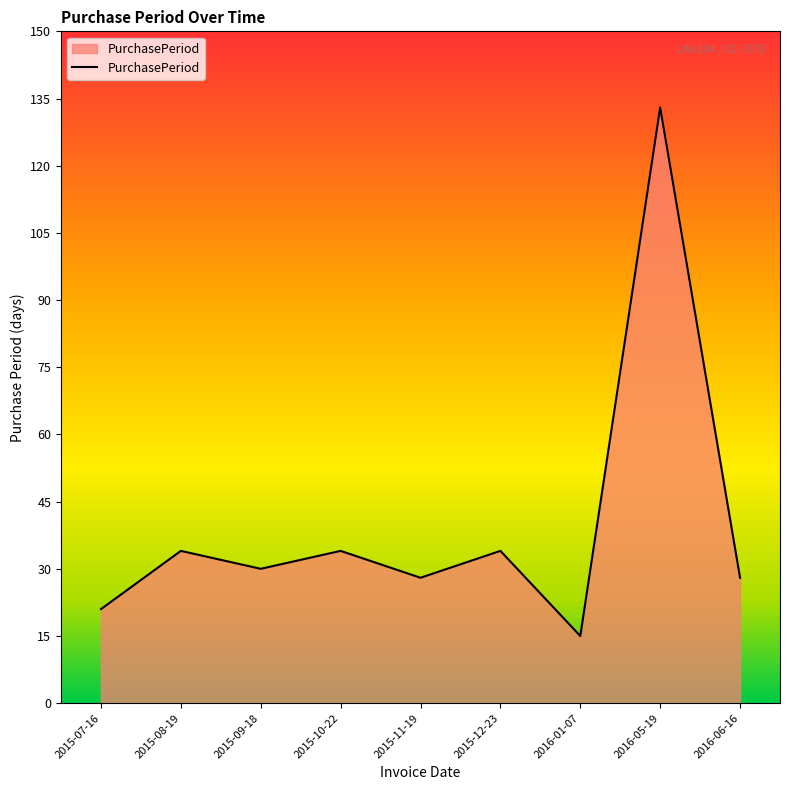

What is the maximum value shown in the chart?

133